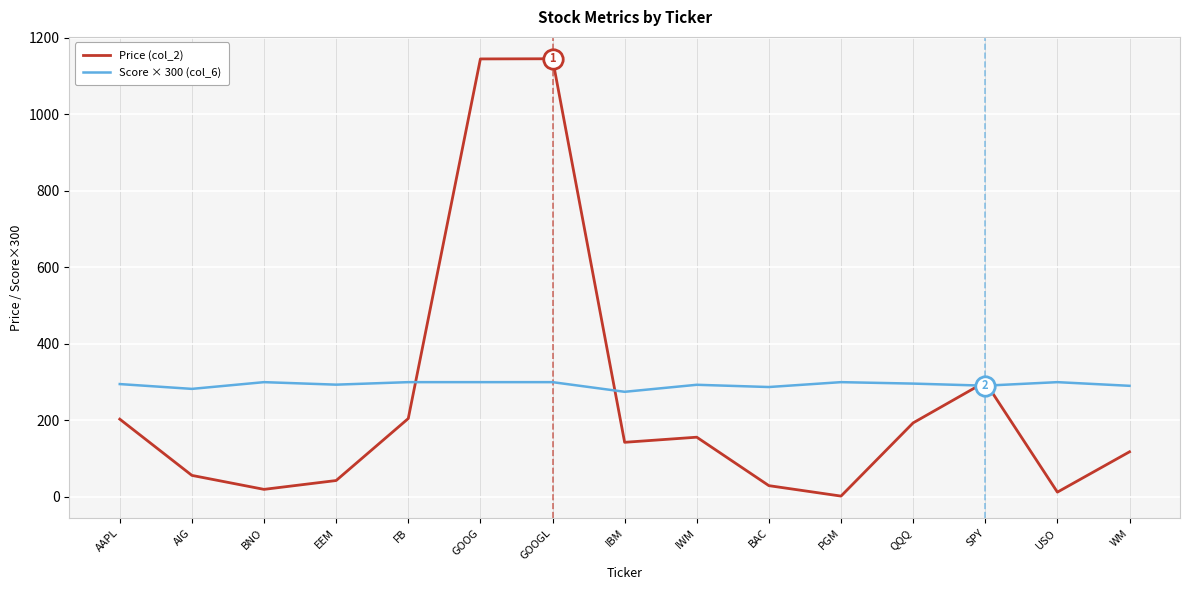

Is this an area chart (filled region under the line)?

No